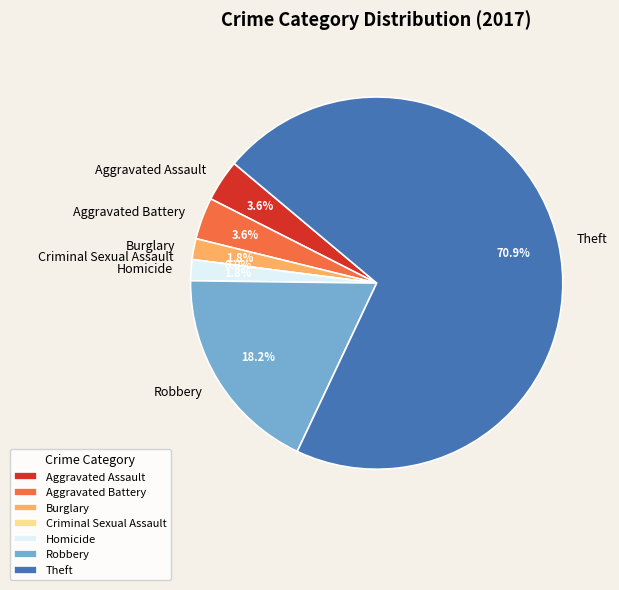

What is the ratio of the value at Robbery to the value at Burglary?

10.0